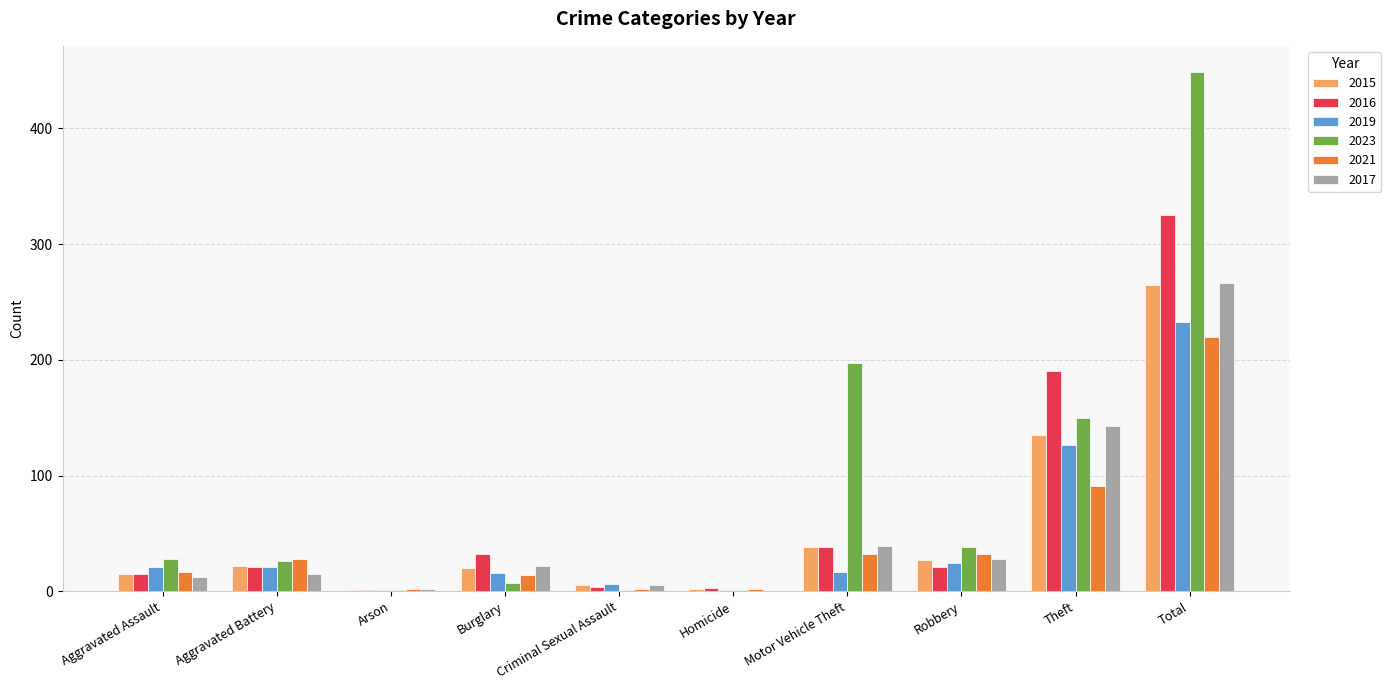

Is it true that 2021 equals 17 at Aggravated Assault?

True